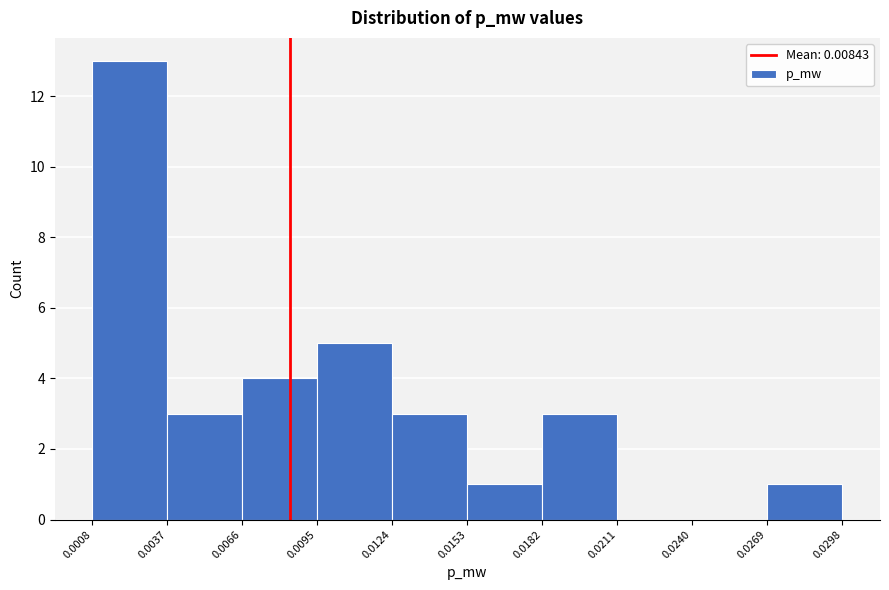

Which range on the x-axis has the tallest bar?

0.0008 to 0.0037